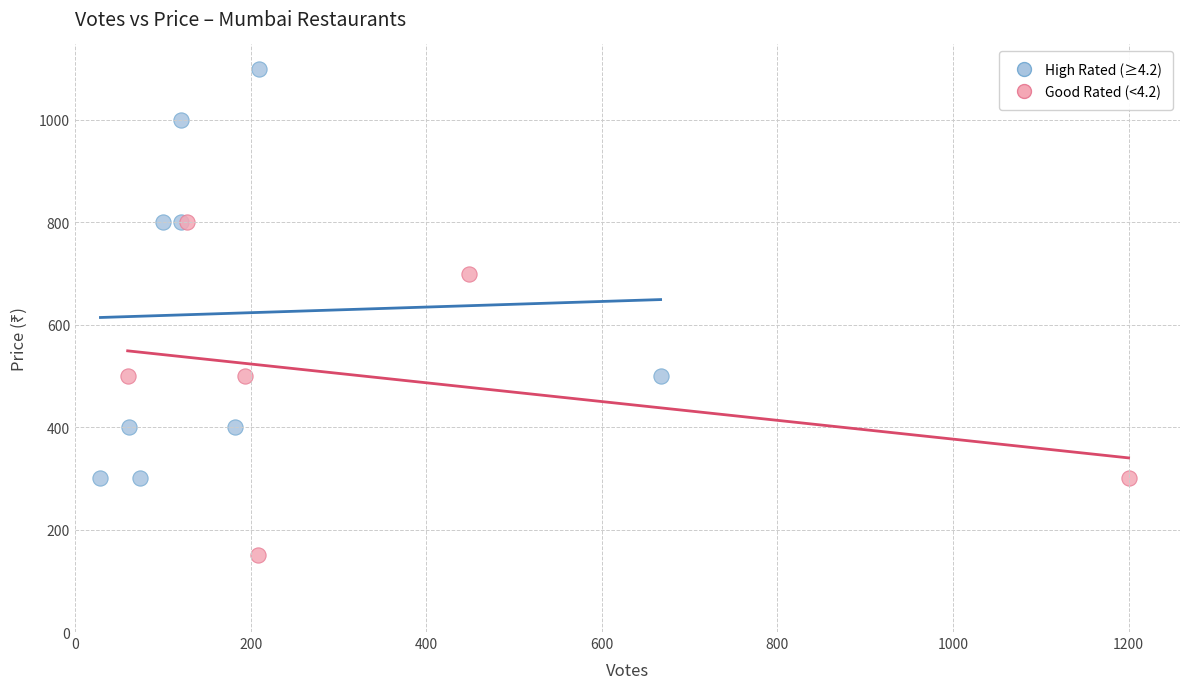

Which series contains the lowest Y value?

Good Rated (<4.2)